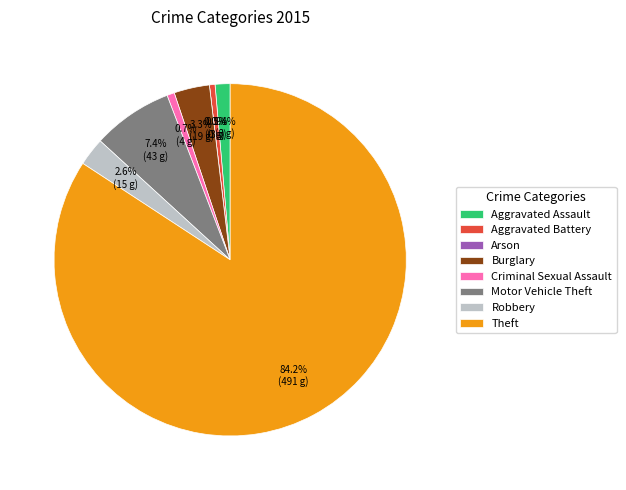

What is the change in value from Aggravated Battery to Robbery?

+12